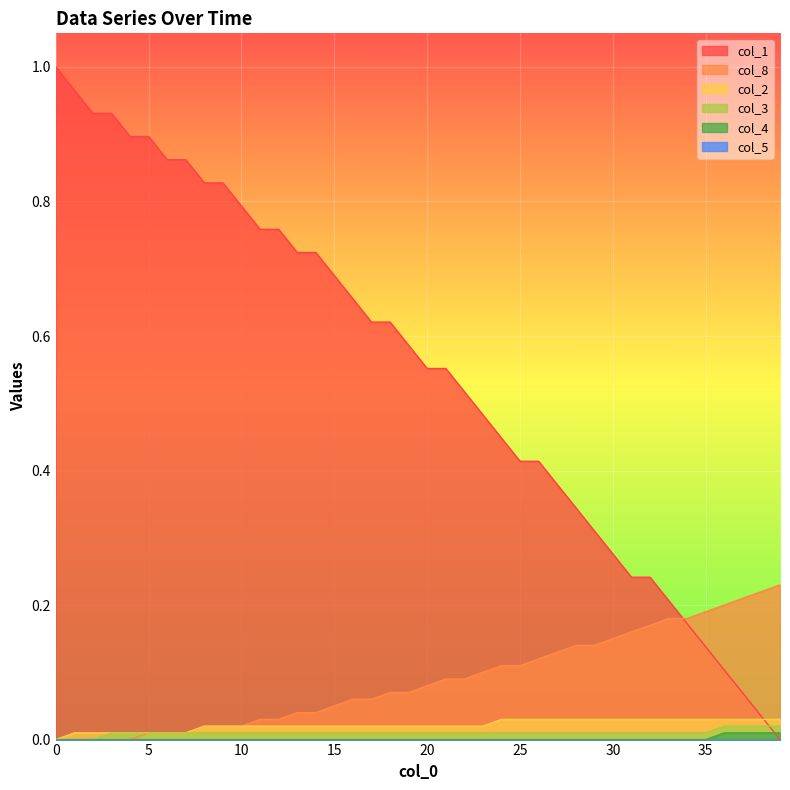

Which series has the largest total across all categories?

col_1